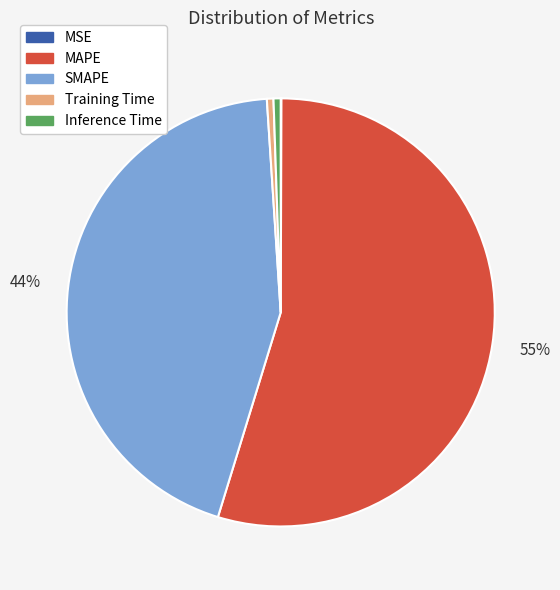

To the nearest percent, what is the average slice percentage?

20%